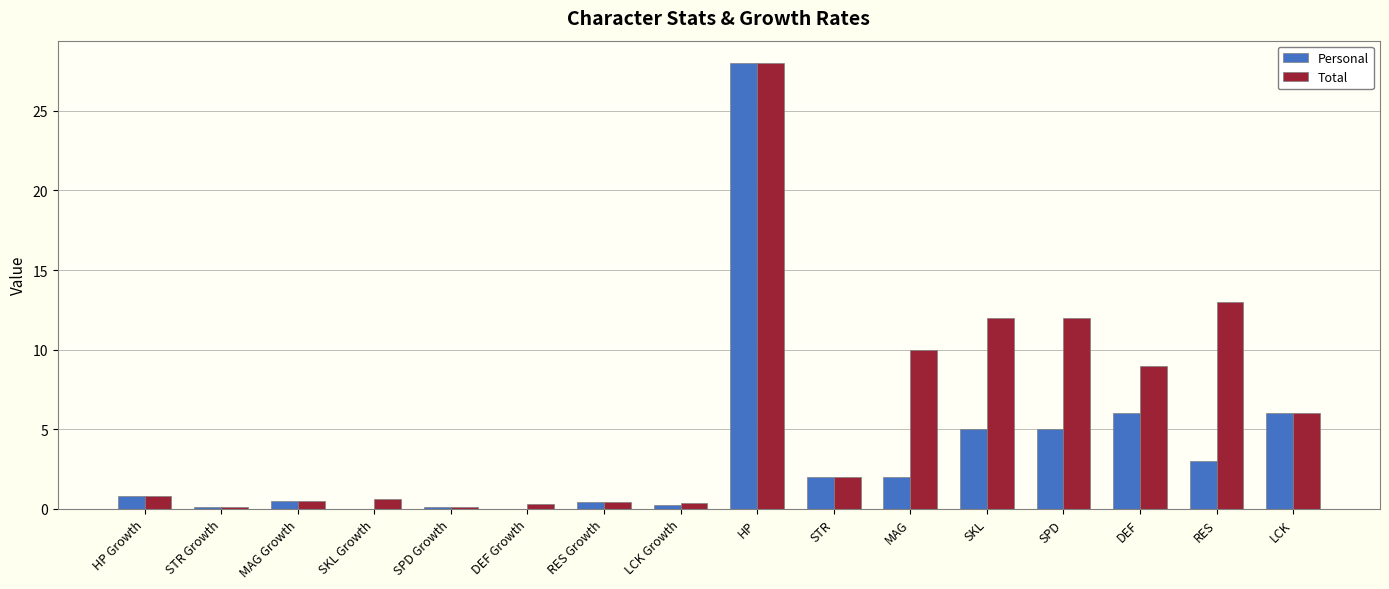

True or false: Personal has a value of 1.8 at LCK.

False